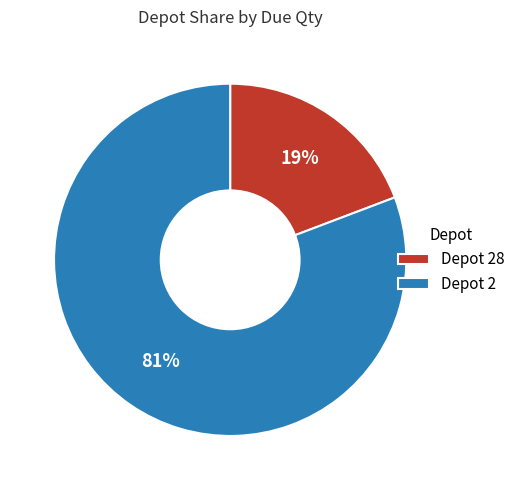

To the nearest percent, what is the average slice percentage?

50%